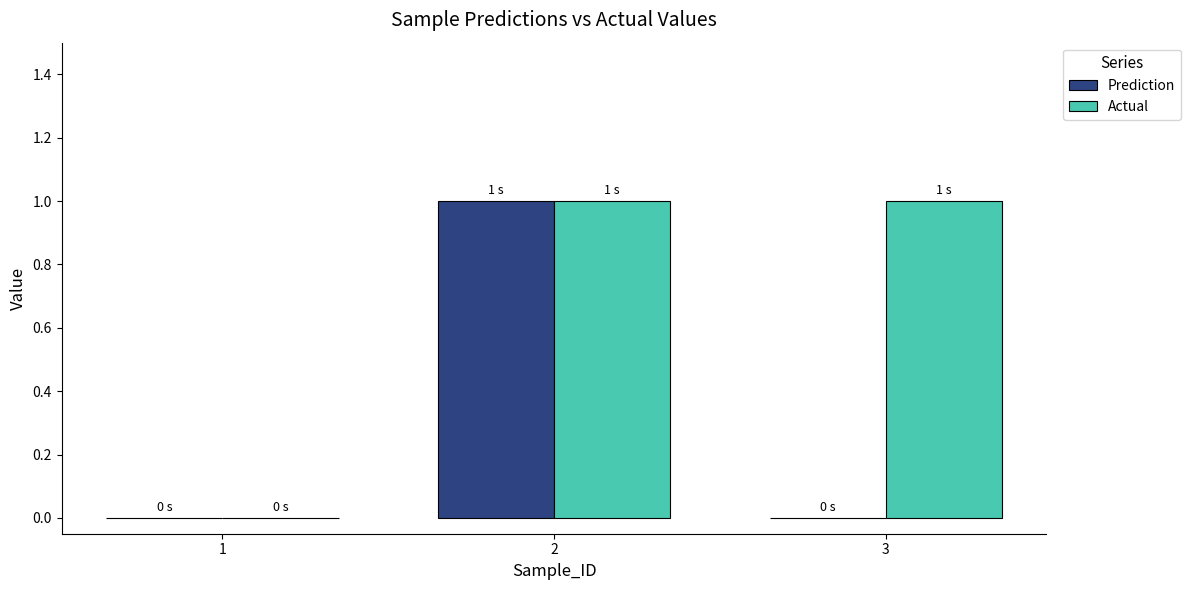

Reading left to right, list all the values displayed in this chart.

Prediction: 1=0	2=1	3=0
Actual: 1=0	2=1	3=1